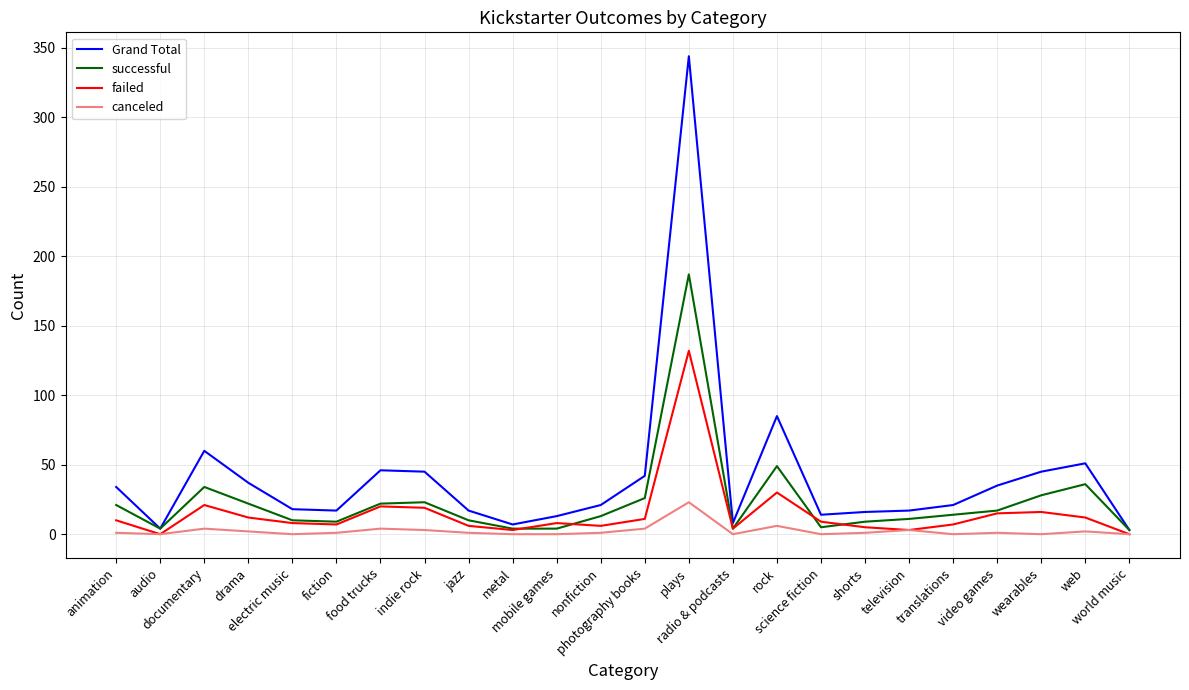

List the series in order of their peak value, lowest first.

canceled, failed, successful, Grand Total